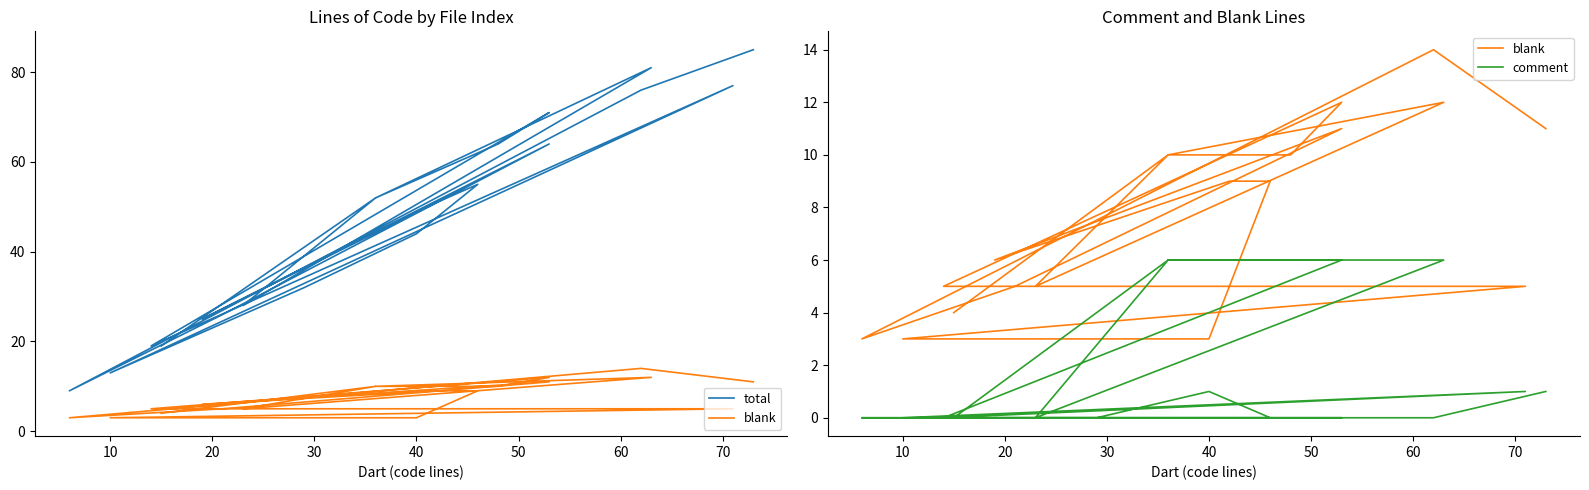

Is it true that total equals 98 at 40?

False